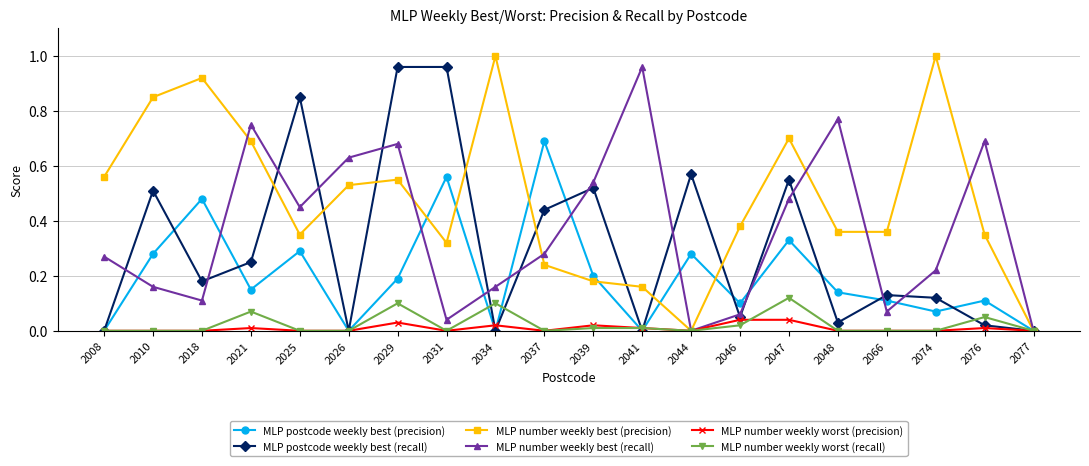

The MLP number weekly best (precision) series shows 0.5 at 2076. True or false?

False